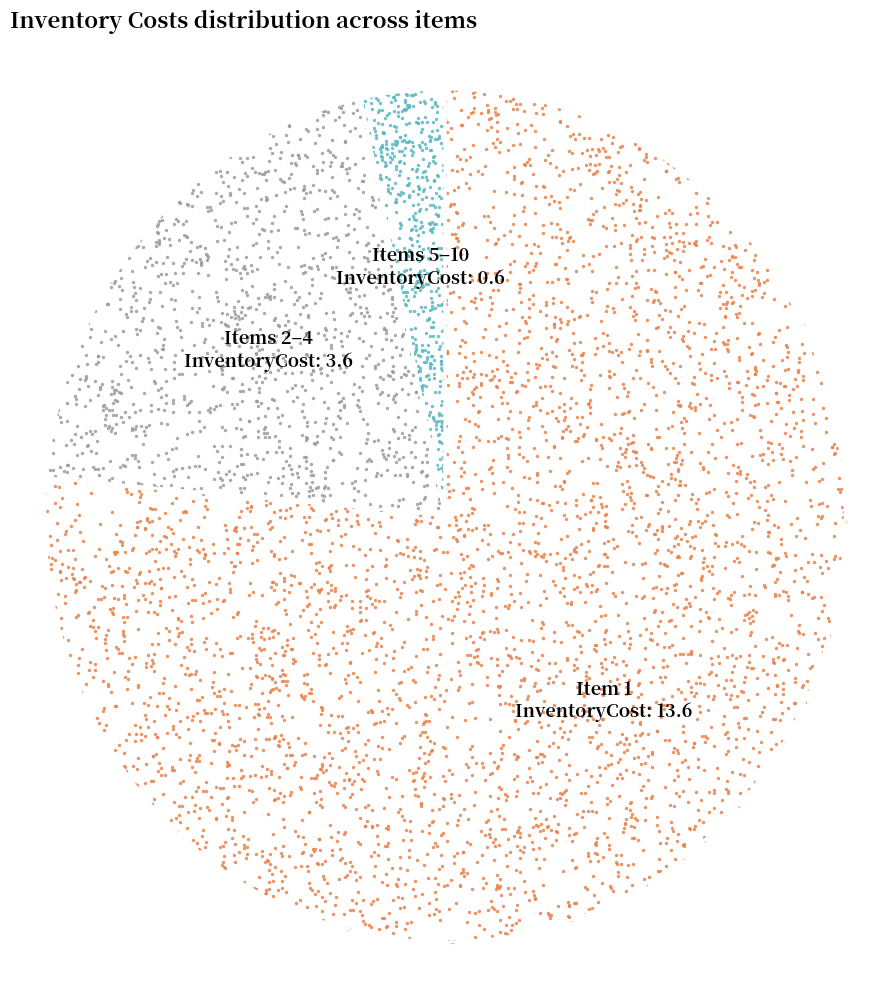

Does any single category account for the majority?

Yes